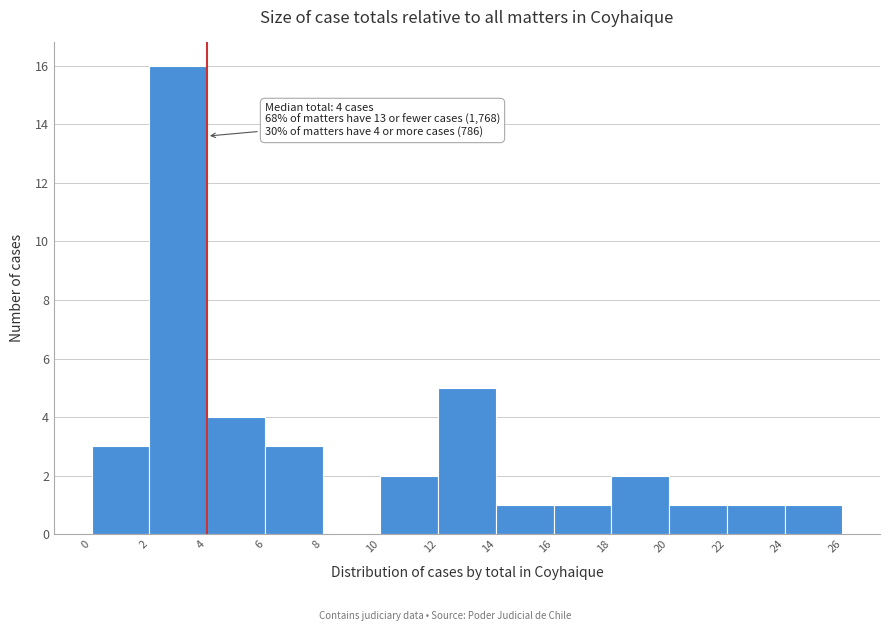

Which range on the x-axis has the tallest bar?

2 to 4